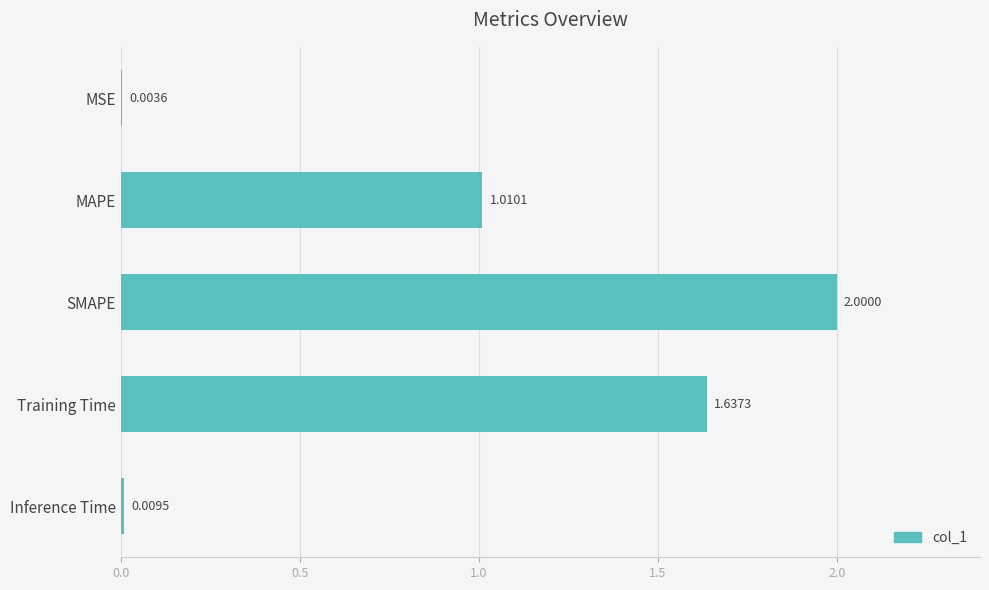

Where is the data nearest to the value 1?

MAPE